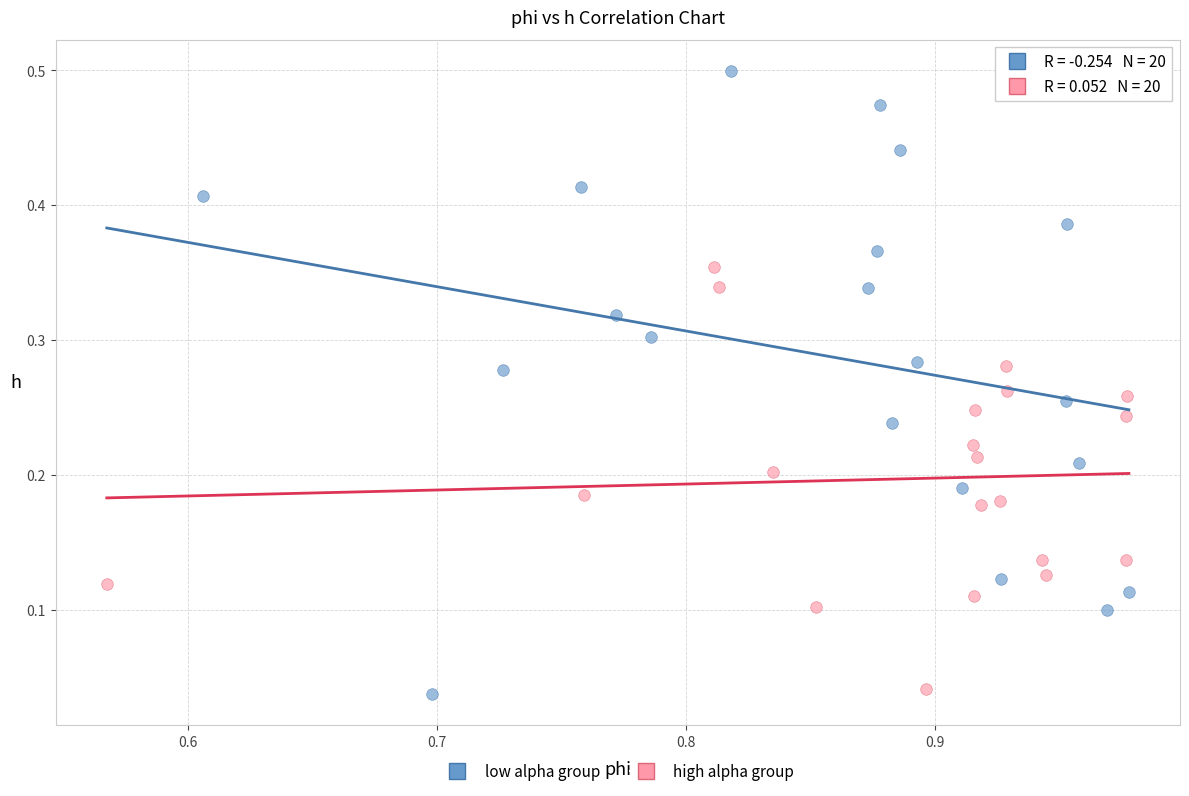

Which series has the largest Y range (max minus min)?

low alpha group